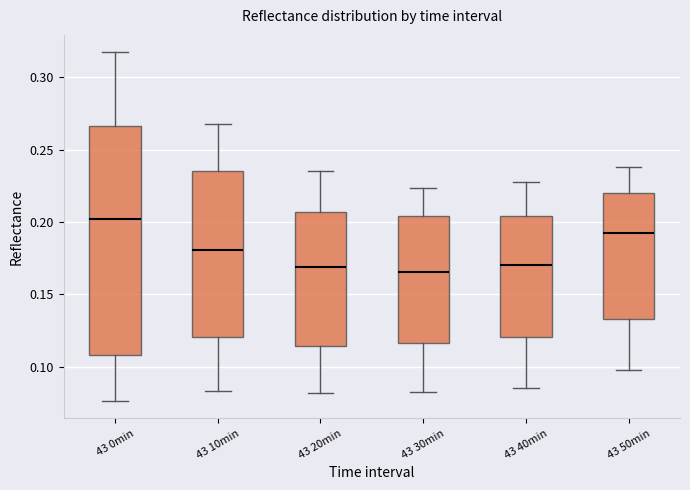

Reading left to right, read every box against the y-axis: the position of its median line, the range the box covers, and the ends of its whiskers. The values are not printed on the chart, so give them approximately, as read against the axis.

43 0min: median 0.200, box 0.110 to 0.265, whiskers 0.075 to 0.315
43 10min: median 0.180, box 0.120 to 0.235, whiskers 0.085 to 0.270
43 20min: median 0.170, box 0.115 to 0.205, whiskers 0.080 to 0.235
43 30min: median 0.165, box 0.115 to 0.205, whiskers 0.085 to 0.225
43 40min: median 0.170, box 0.120 to 0.205, whiskers 0.085 to 0.230
43 50min: median 0.190, box 0.135 to 0.220, whiskers 0.100 to 0.240